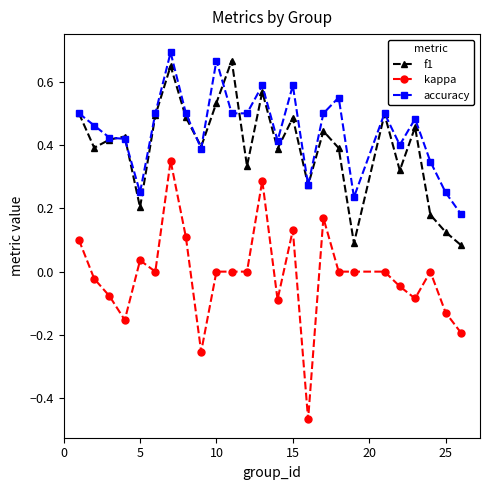

True or false: kappa and accuracy intersect in this chart.

False